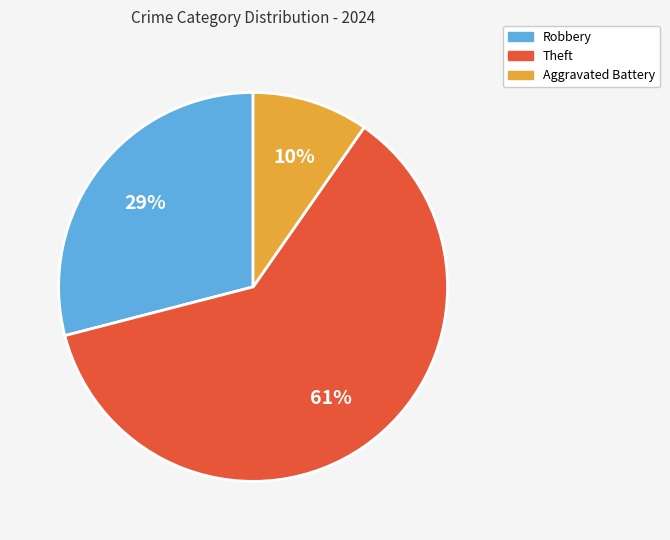

Which category accounts for the majority?

Theft